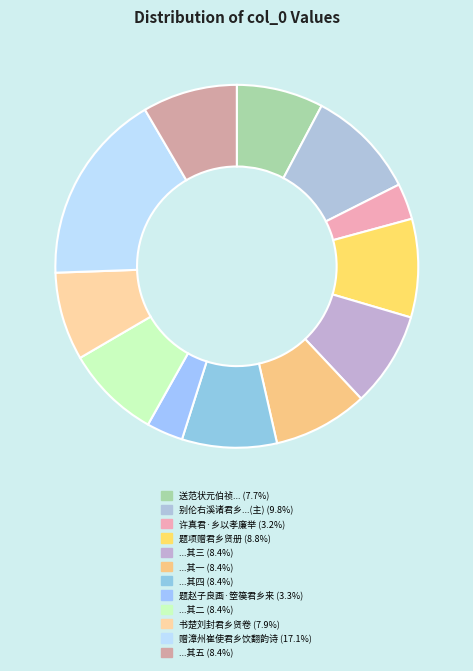

How many slices are in this pie chart?

12